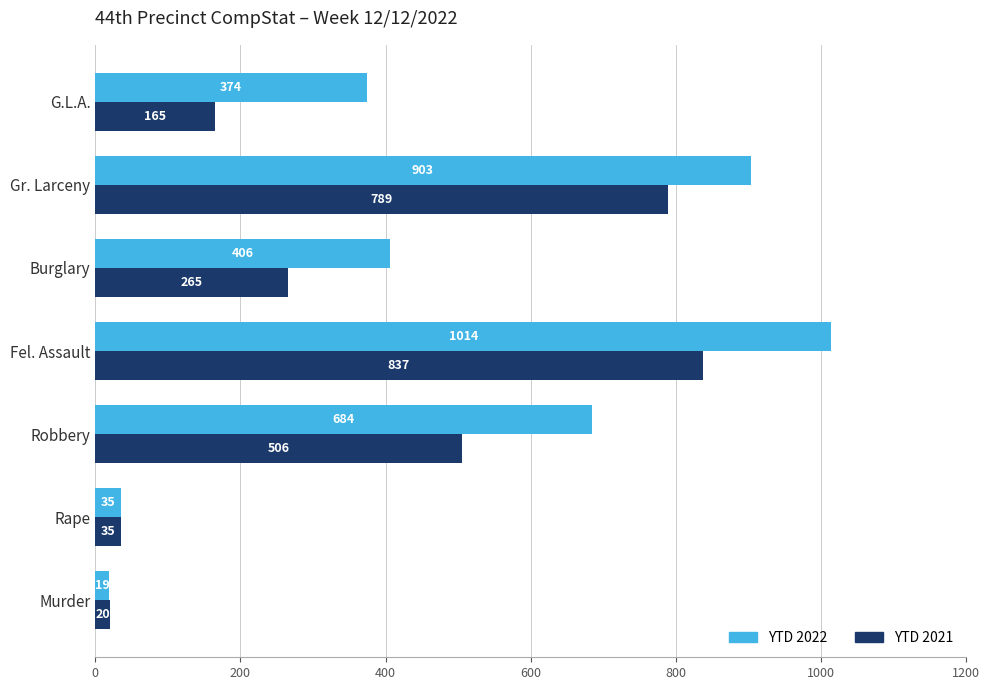

Is the value of YTD 2021 at Burglary greater than the value of YTD 2022 at Robbery?

No